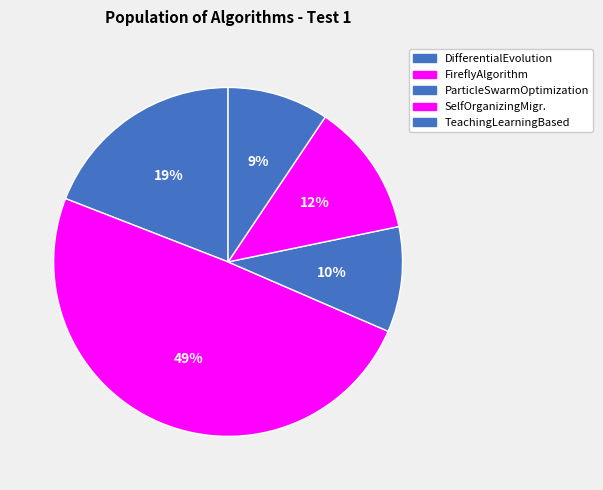

Which slice is the smallest?

TeachingLearningBasedOptimization